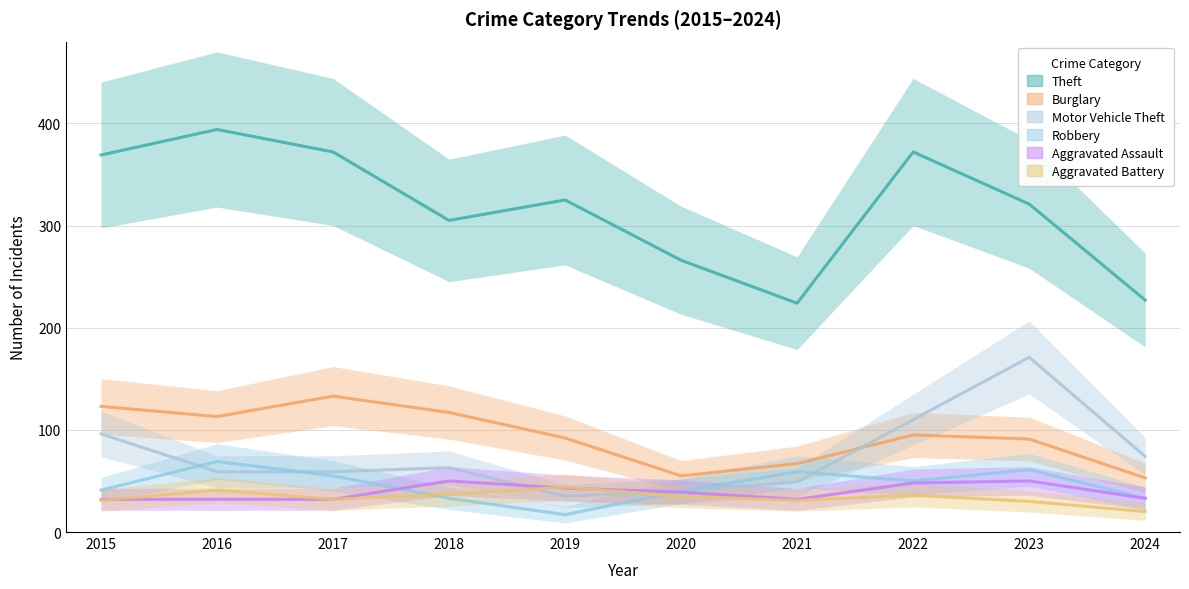

Where is the first local maximum for Aggravated Assault?

2018